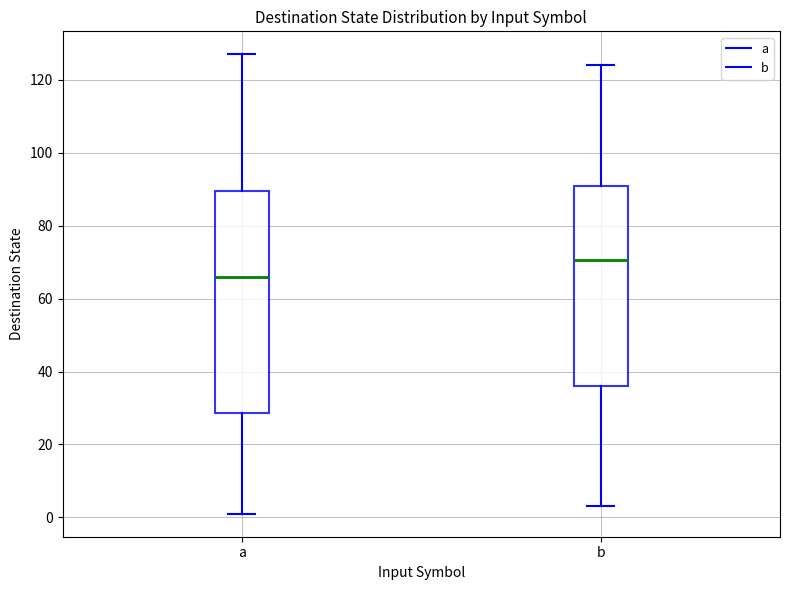

Comparing the boxes themselves (not the whiskers), which one is the tallest?

a